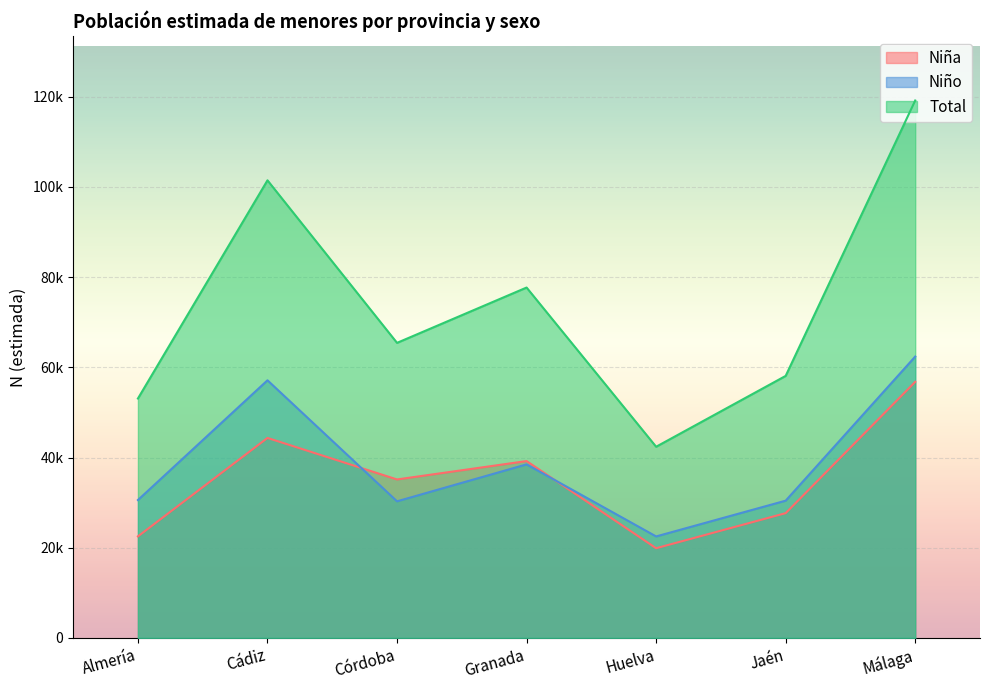

What is the difference between the highest and lowest values at Granada?

39214